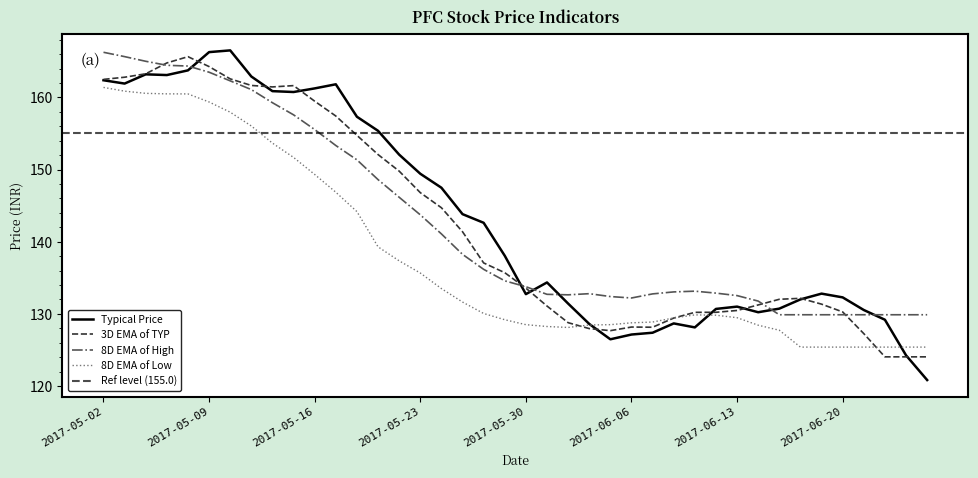

What is the highest value of the 3D EMA of TYP series?

165.6